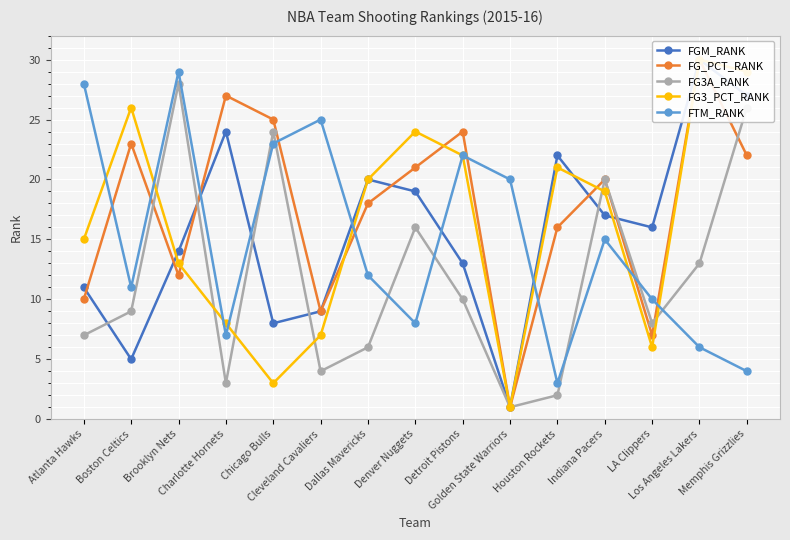

Reading left to right, list all the values displayed in this chart.

FGM_RANK: 11	5	14	24	8	9	20	19	13	1	22	17	16	30	27
FG_PCT_RANK: 10	23	12	27	25	9	18	21	24	1	16	20	7	30	22
FG3A_RANK: 7	9	28	3	24	4	6	16	10	1	2	20	8	13	26
FG3_PCT_RANK: 15	26	13	8	3	7	20	24	22	1	21	19	6	30	29
FTM_RANK: 28	11	29	7	23	25	12	8	22	20	3	15	10	6	4